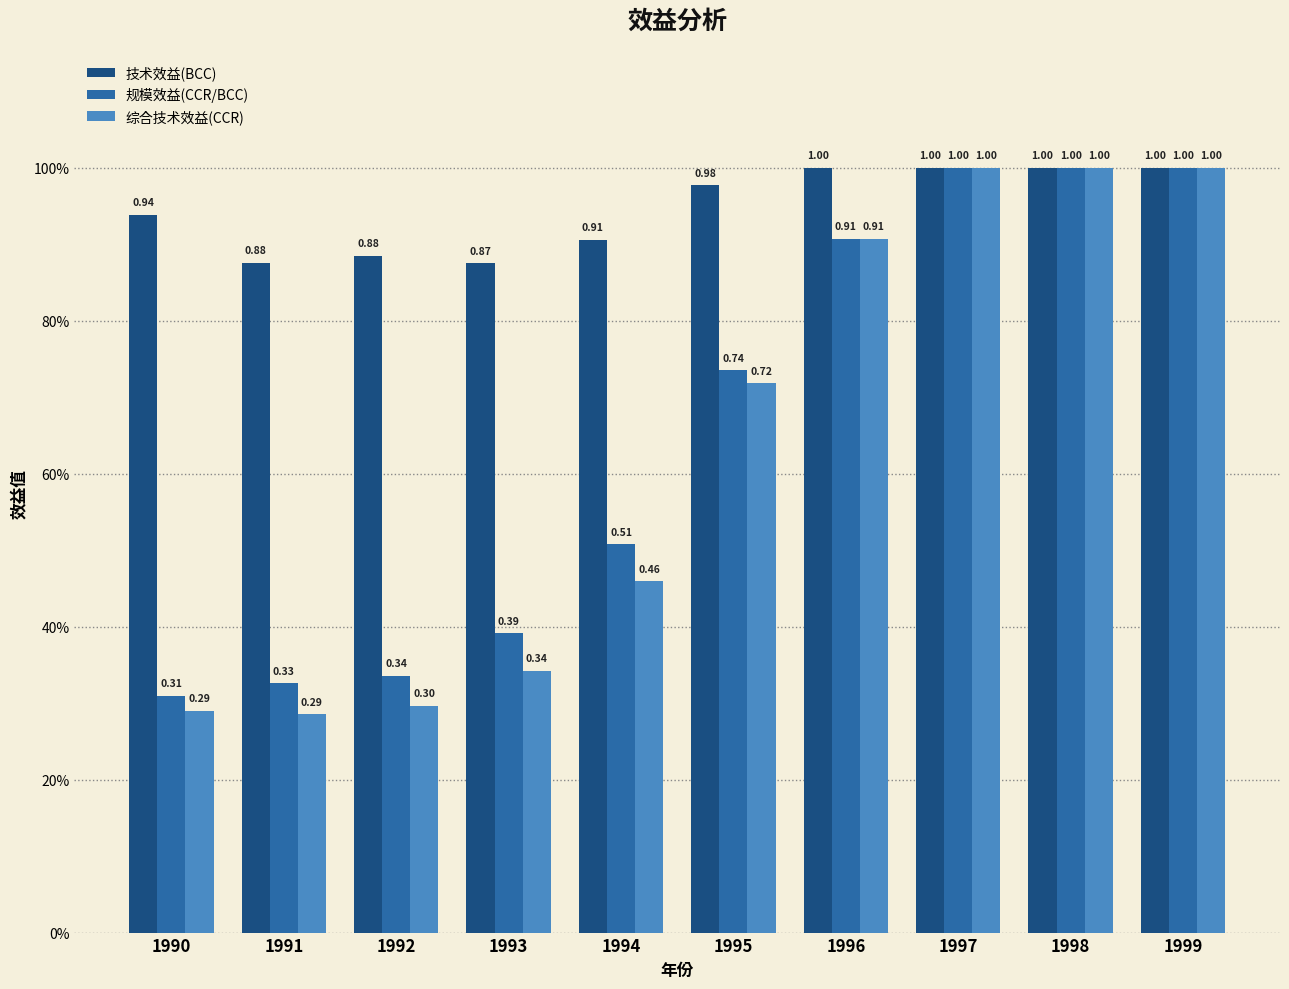

Between 1992 and 1996, which series saw the biggest shift?

综合技术效益(CCR)